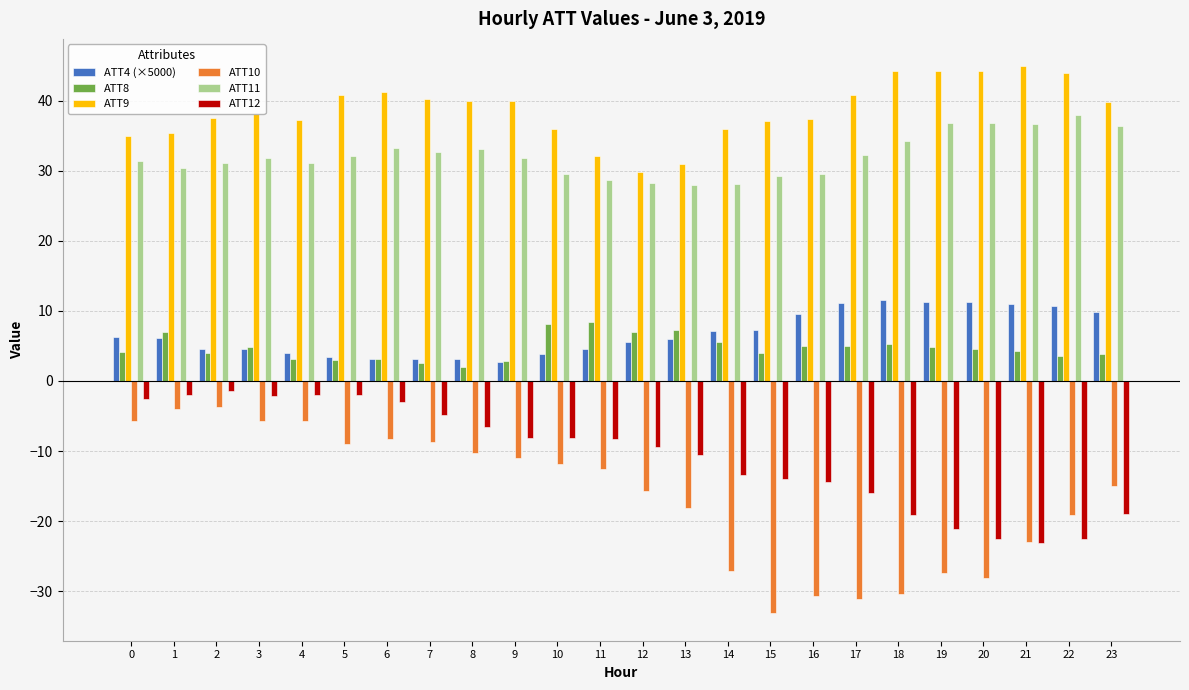

Which category has the lowest value across all series?

15